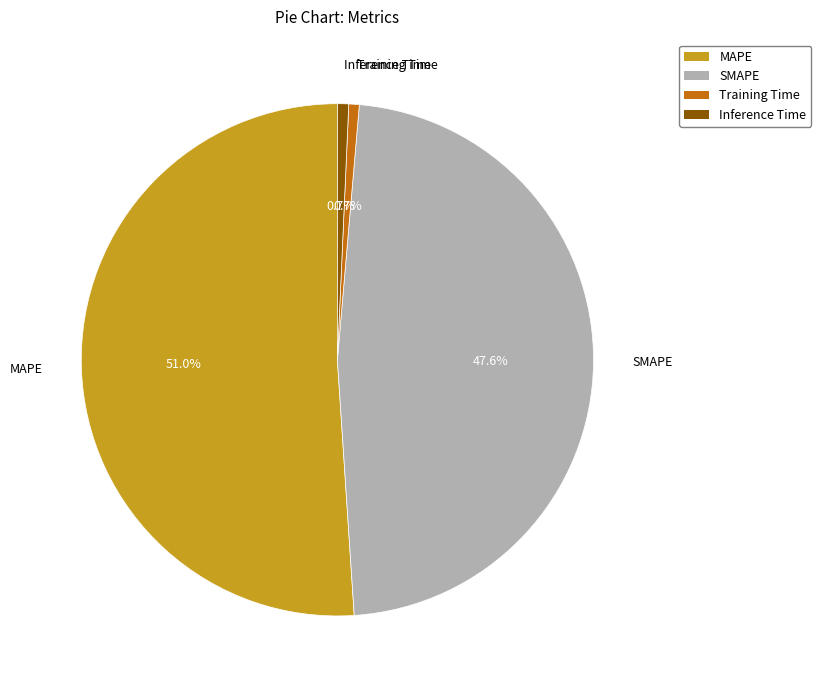

What percentage is NOT represented by SMAPE?

52.4%